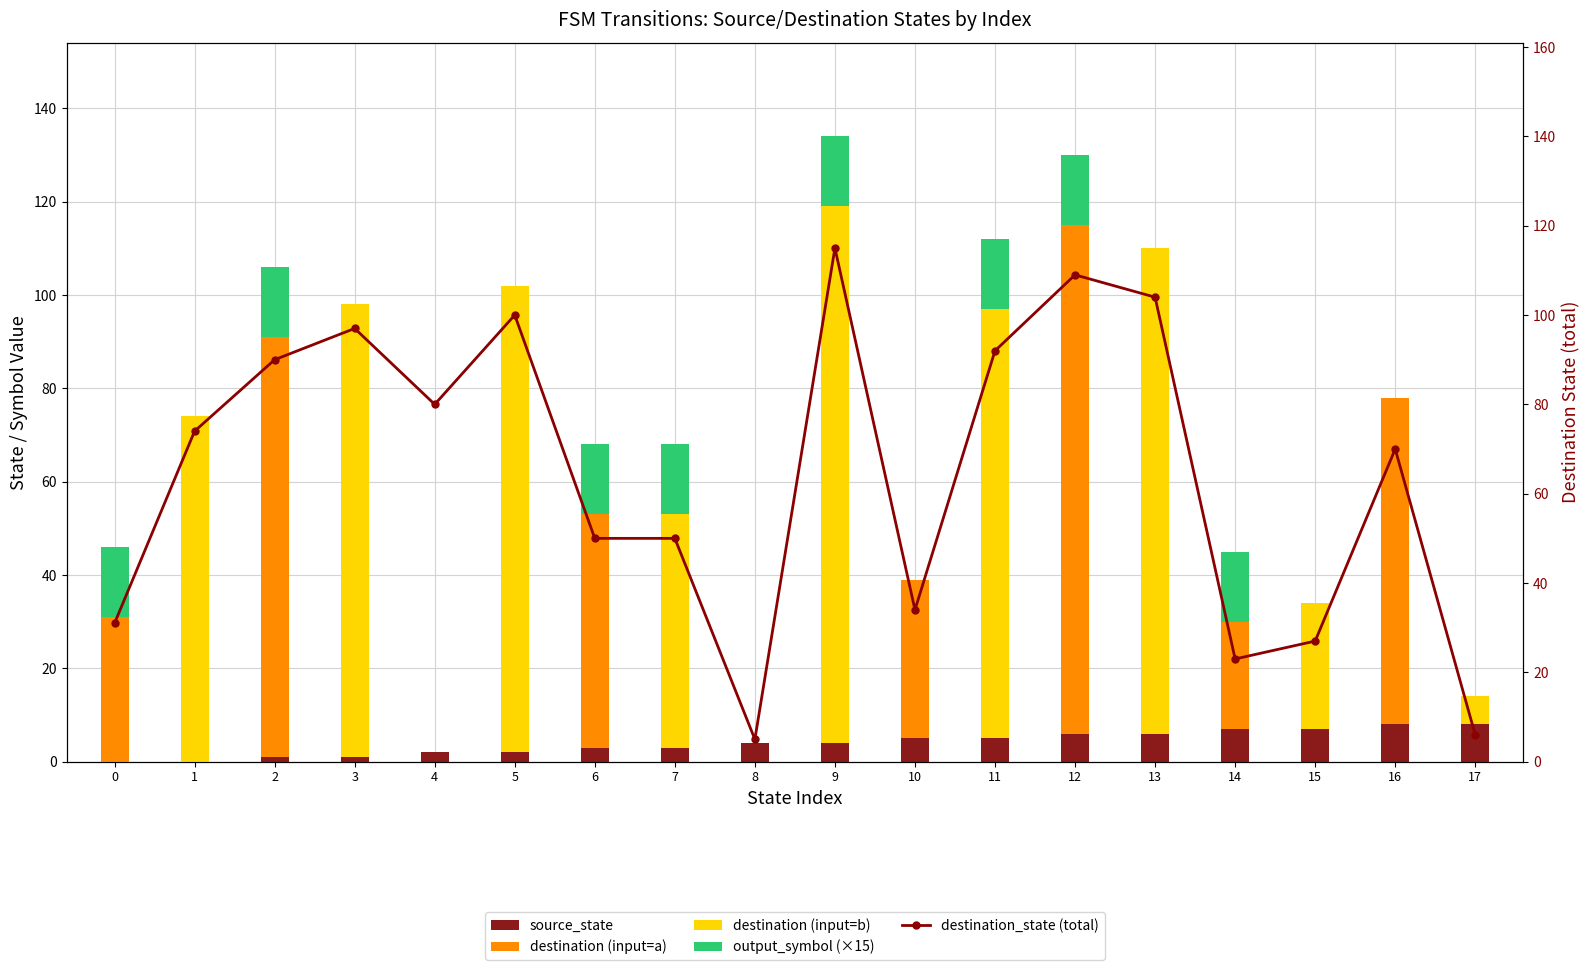

True or false: destination (input=b) has a value of 9 at 15.

False